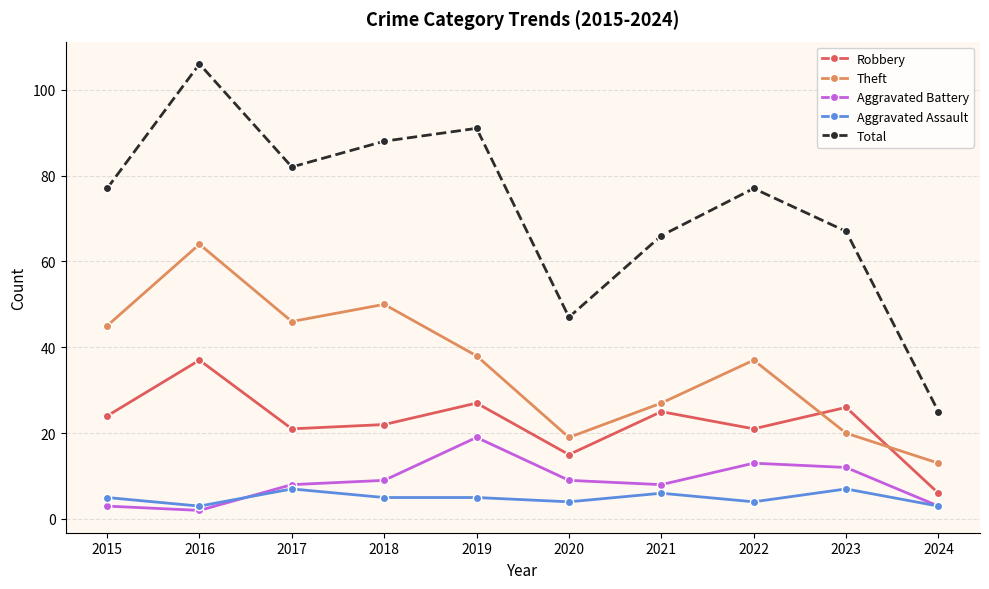

What is the average value of the Aggravated Battery series?

9